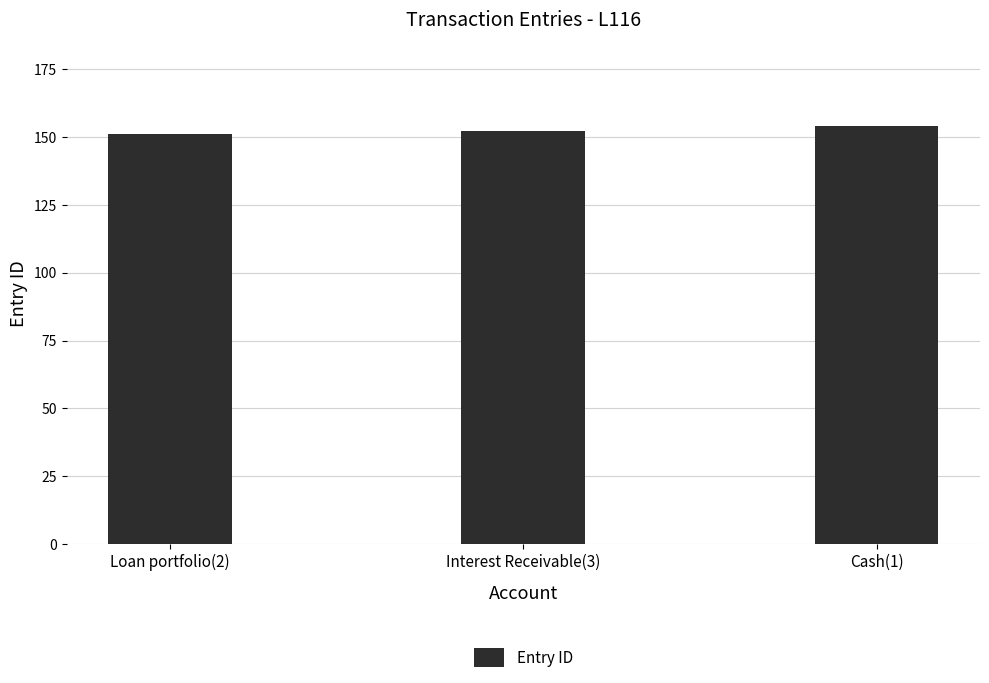

Reading left to right, transcribe all the data shown in this chart.

151	152	154